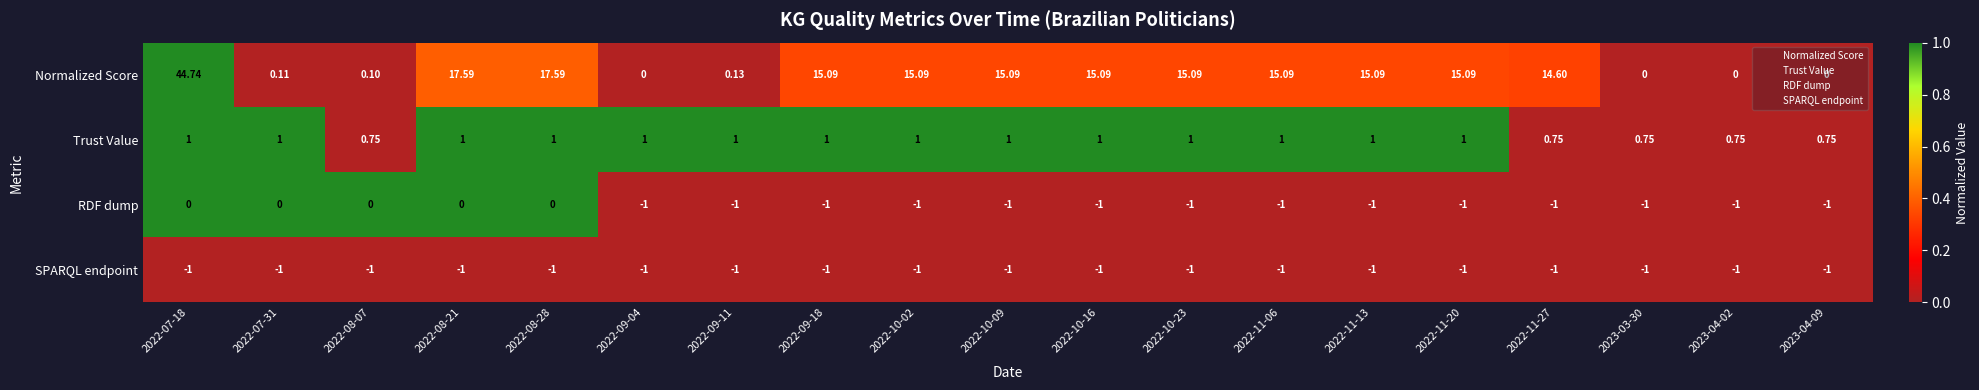

List the series in order of their peak value, lowest first.

SPARQL endpoint, RDF dump, Trust Value, Normalized Score